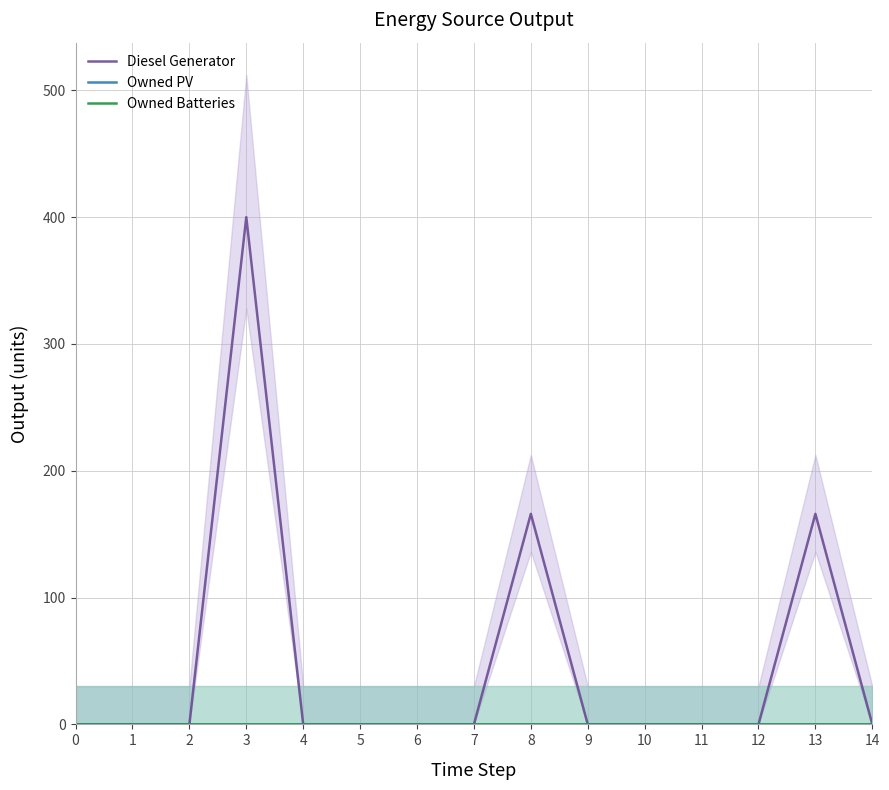

What is the average value of the Diesel Generator series?

48.8